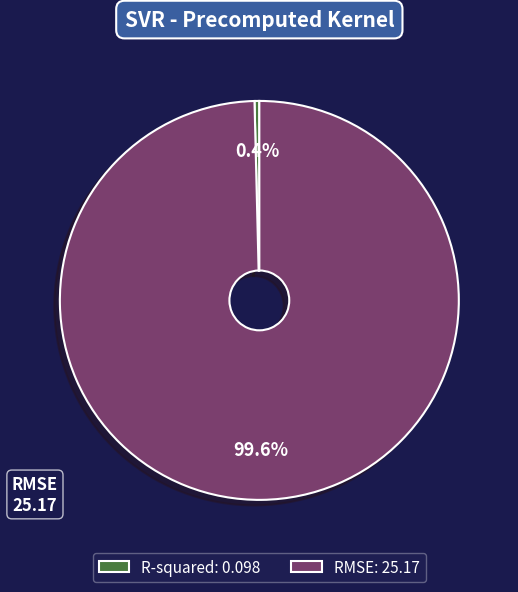

Count the number of slices in the pie.

2